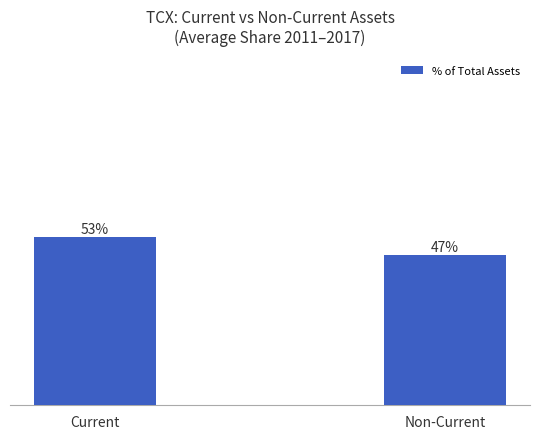

Where does the data first go above 52?

Current